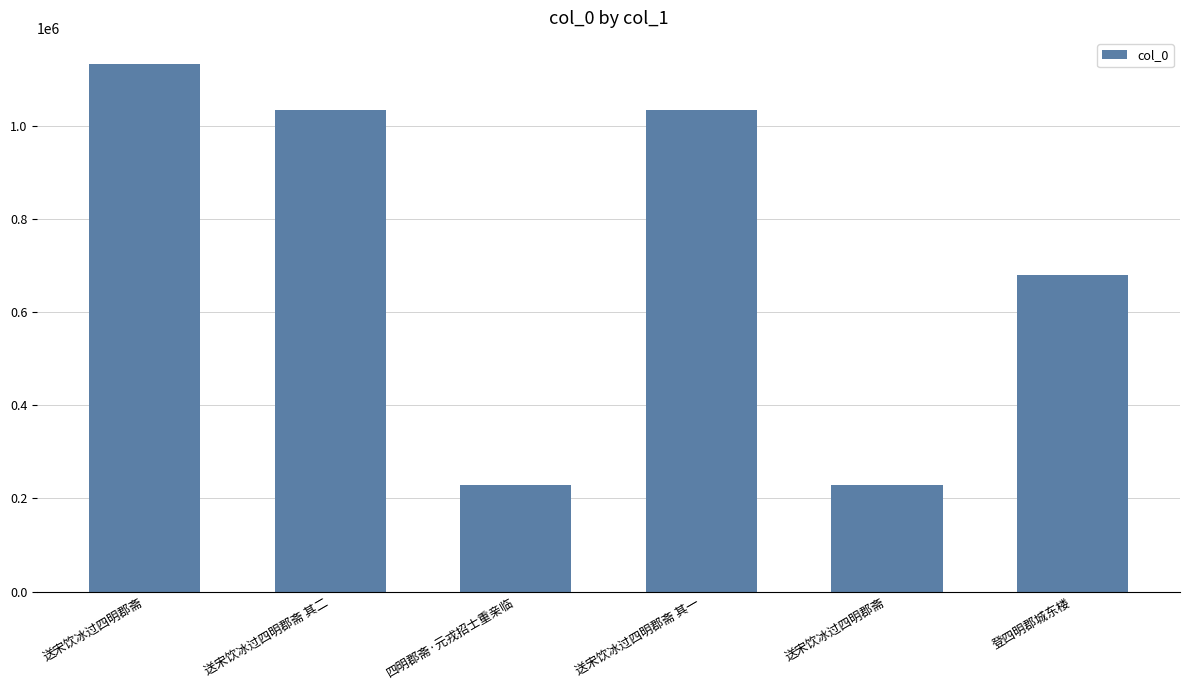

Rank the categories by value from lowest to highest.

送宋饮冰过四明郡斋, 四明郡斋·元戎招士重亲临, 登四明郡城东楼, 送宋饮冰过四明郡斋 其一, 送宋饮冰过四明郡斋 其二, 送宋饮冰过四明郡斋